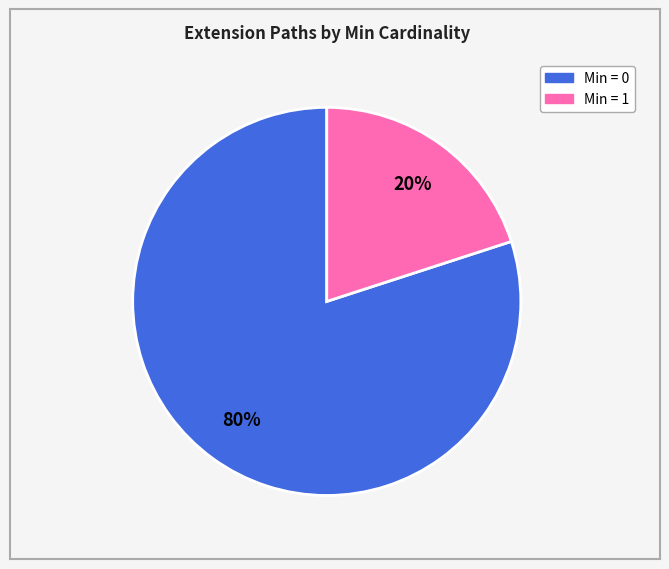

Is there a majority slice in this chart?

Yes